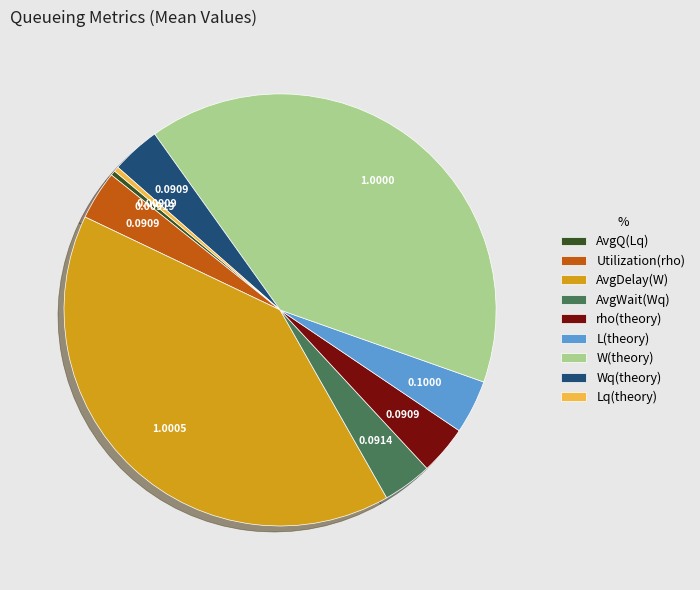

Does Utilization(rho) account for over 50% of the chart?

No